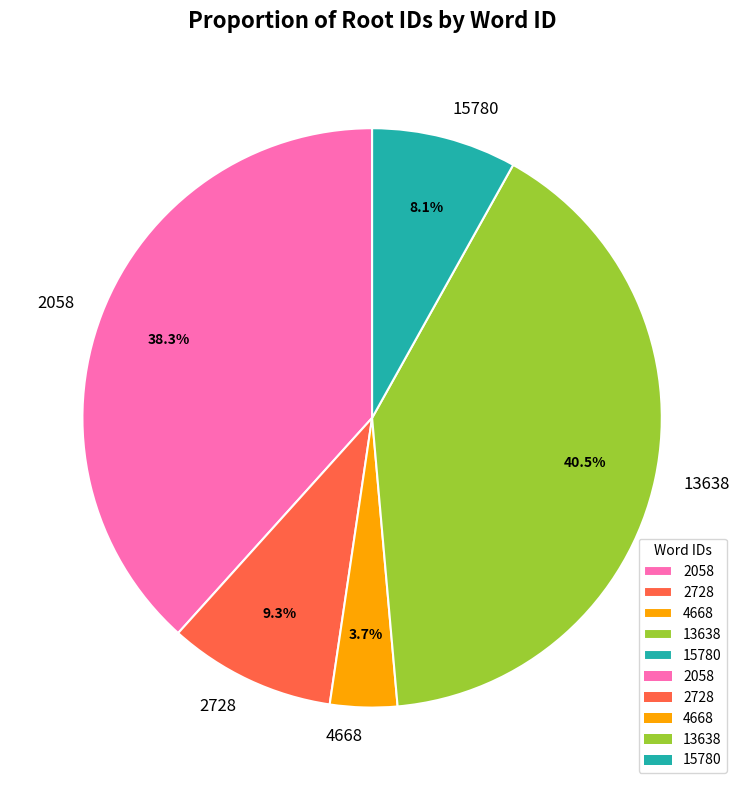

True or false: 2728 accounts for 9% of the total.

True